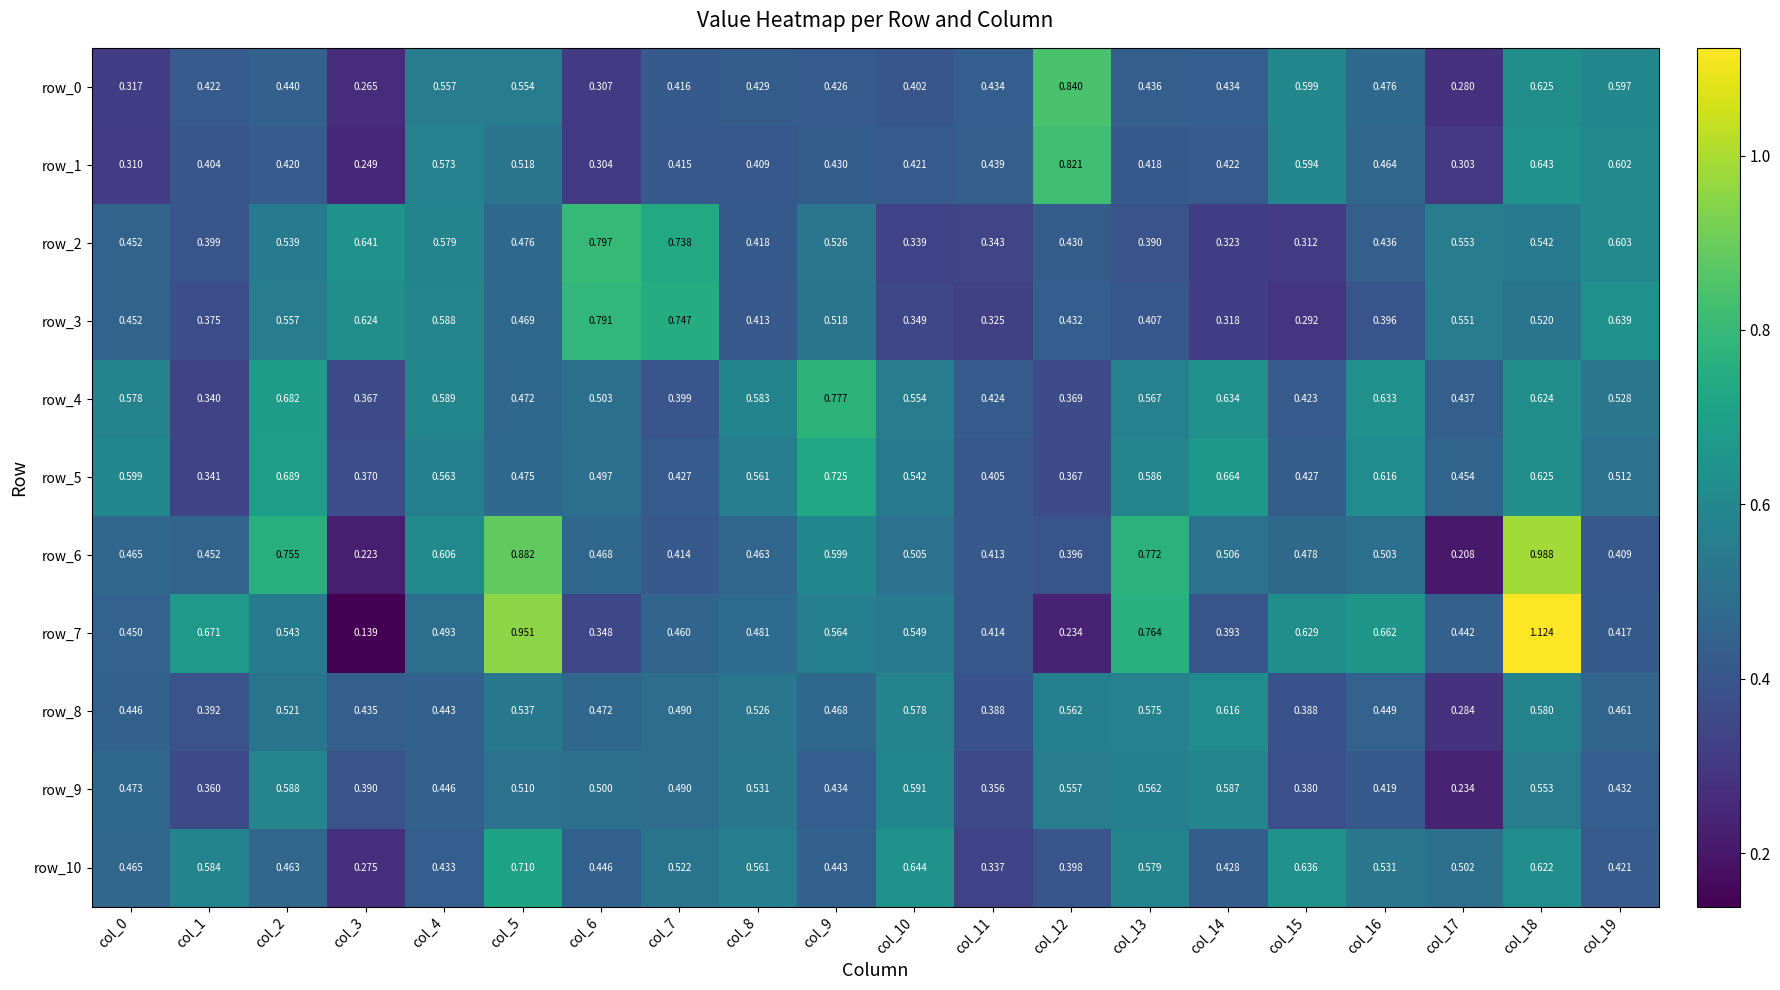

How many categories are shown in the chart?

20